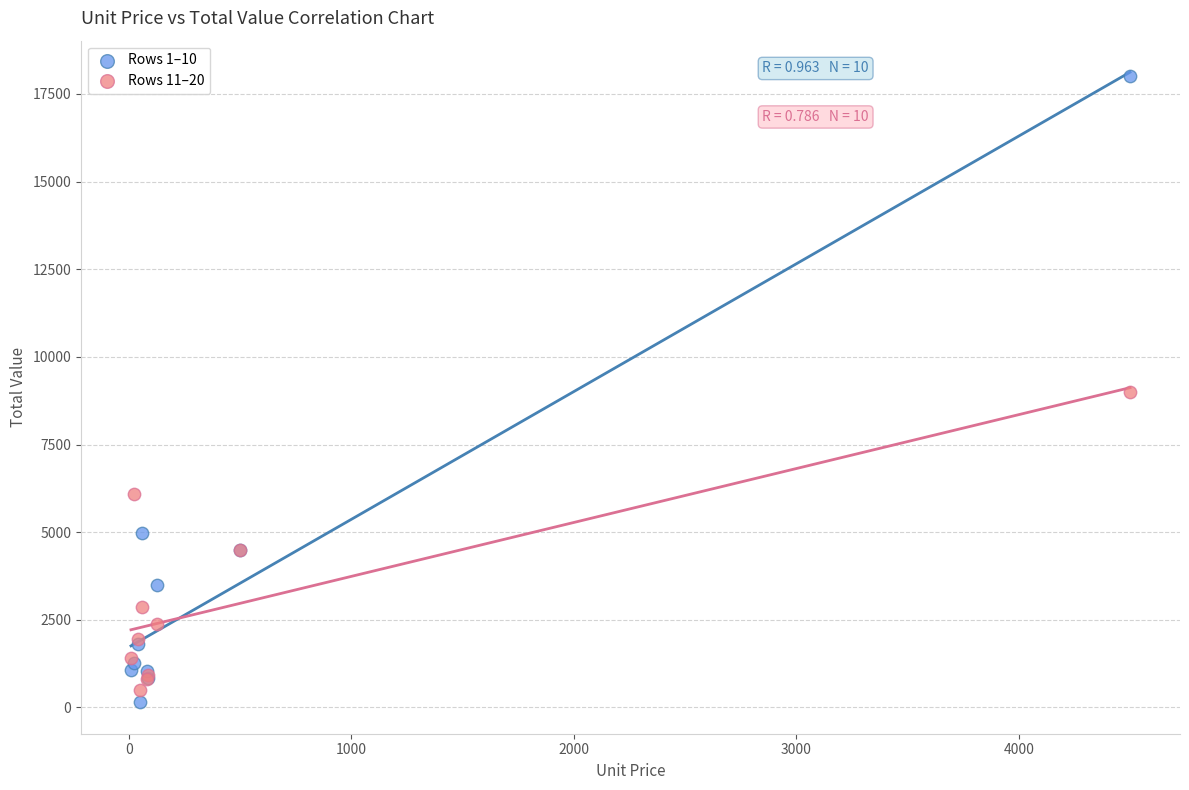

What is the X range (max minus min) for the scatter plot?

4490